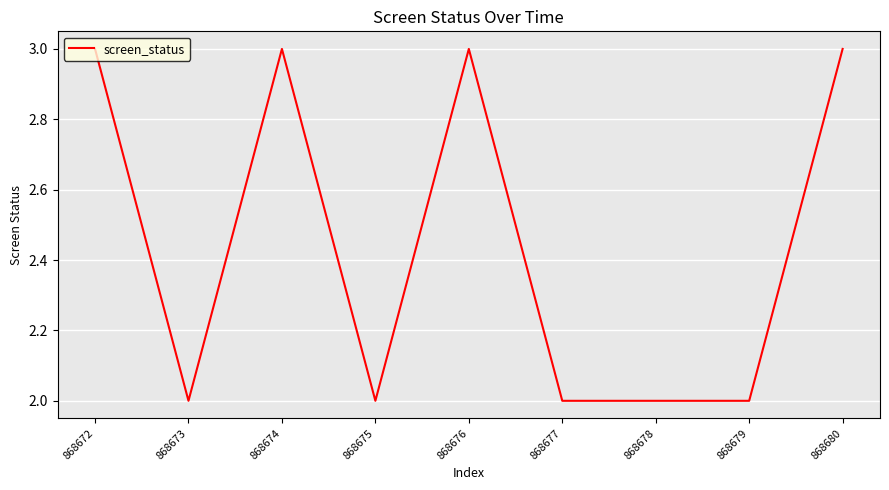

What is the ratio of the value at 868678 to the value at 868679?

1.0